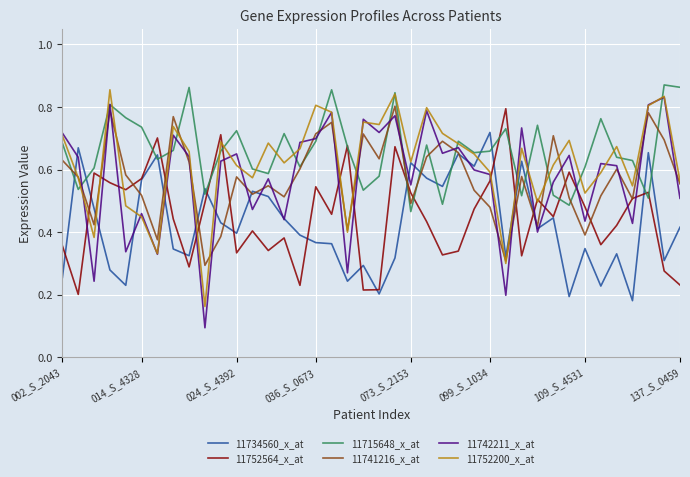

Which series ends up on top after the final intersection of 11742211_x_at and 11752564_x_at?

11742211_x_at